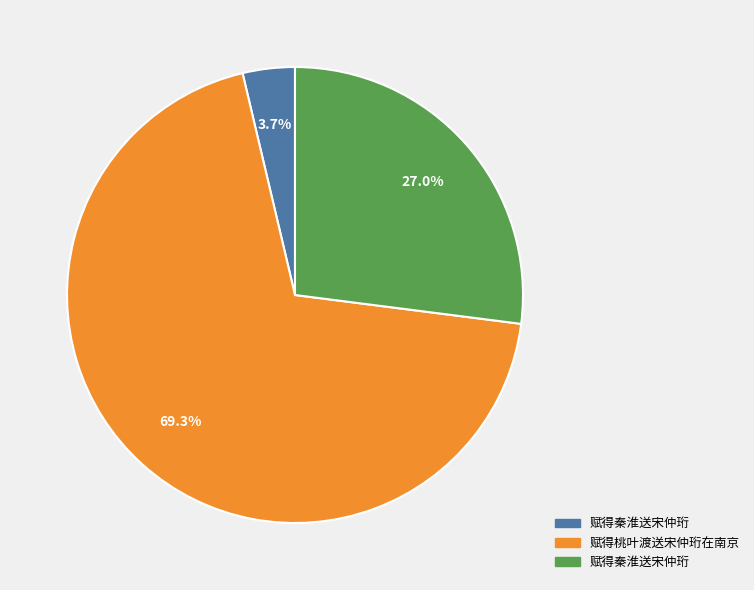

Does any single category account for the majority?

Yes